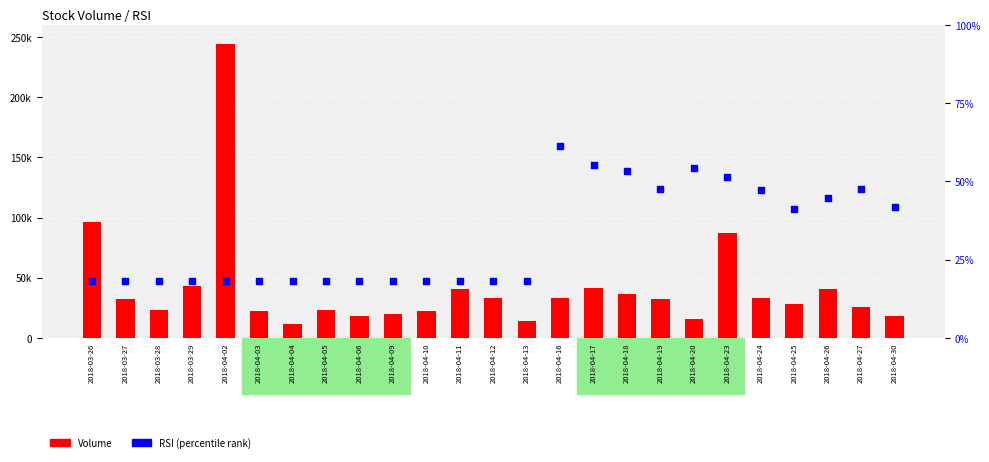

What is the total value across all series at 2018-04-30?

18041.9